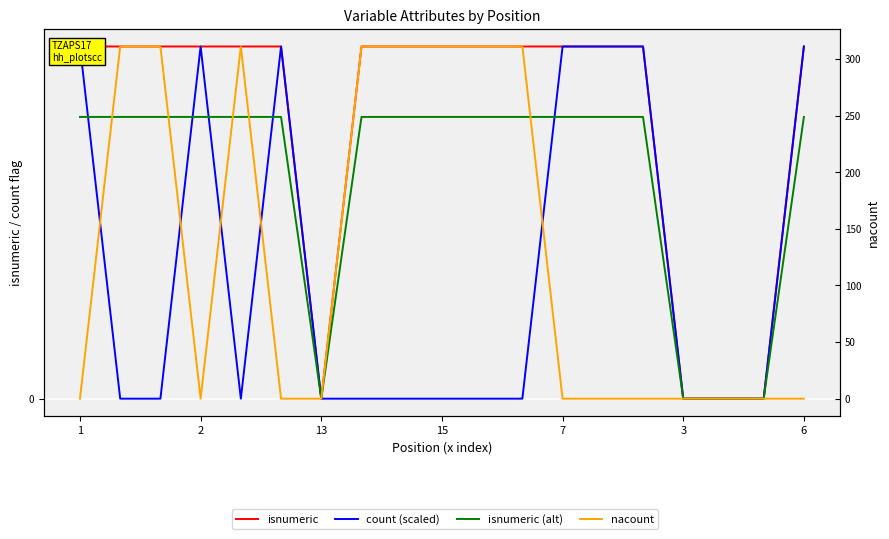

Count the number of data series in this chart.

4